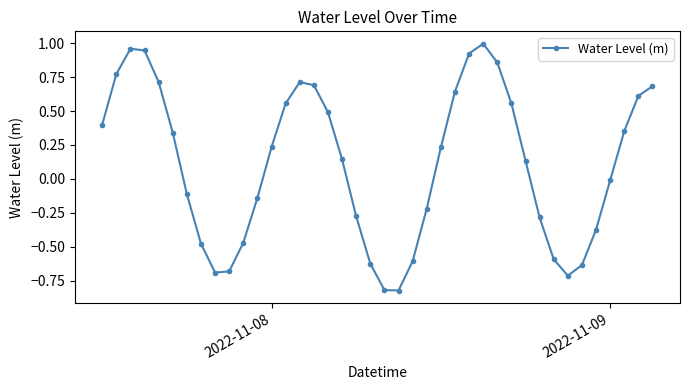

How many points are higher than both their immediate neighbors (excluding endpoints)?

3